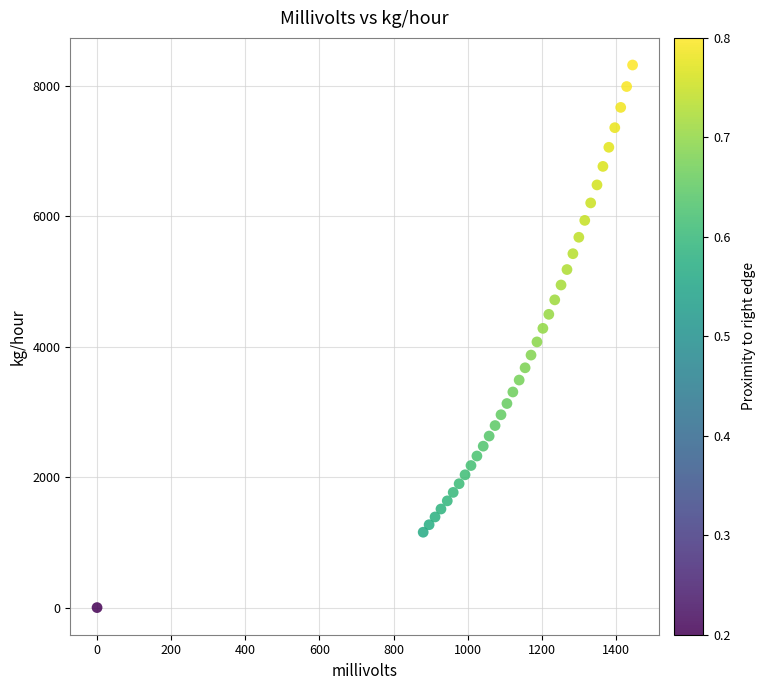

What is the range of Y values (max minus min)?

8322